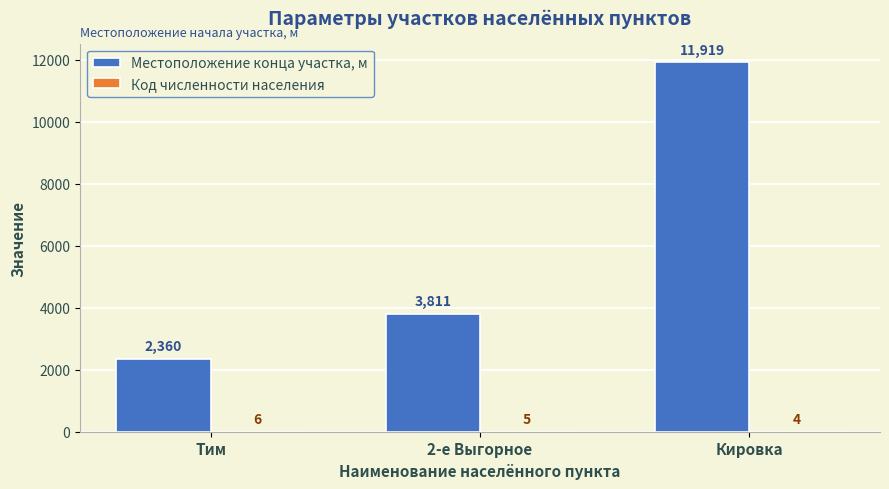

Count the number of categories in the chart.

3